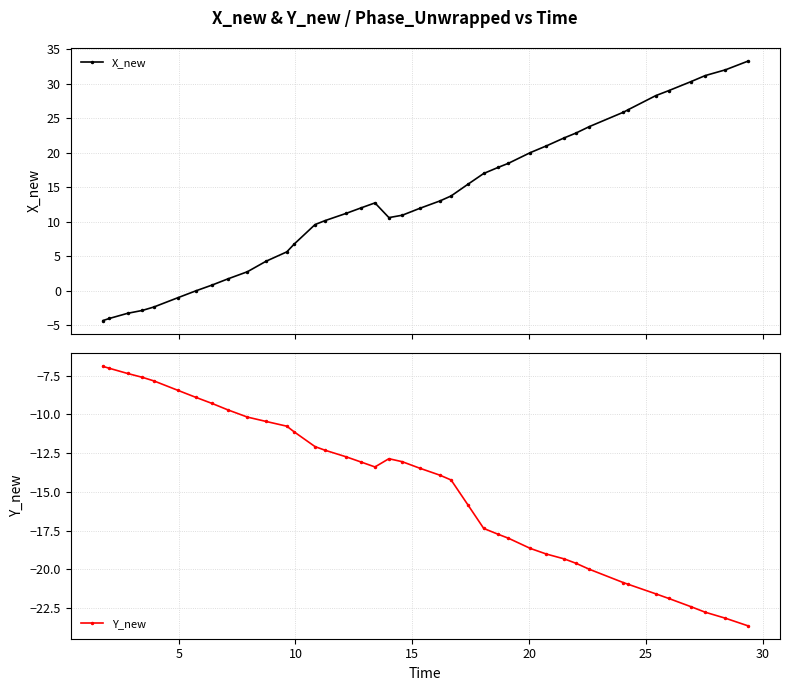

What is the value of the X_new point at the 15th from the left?

10.2